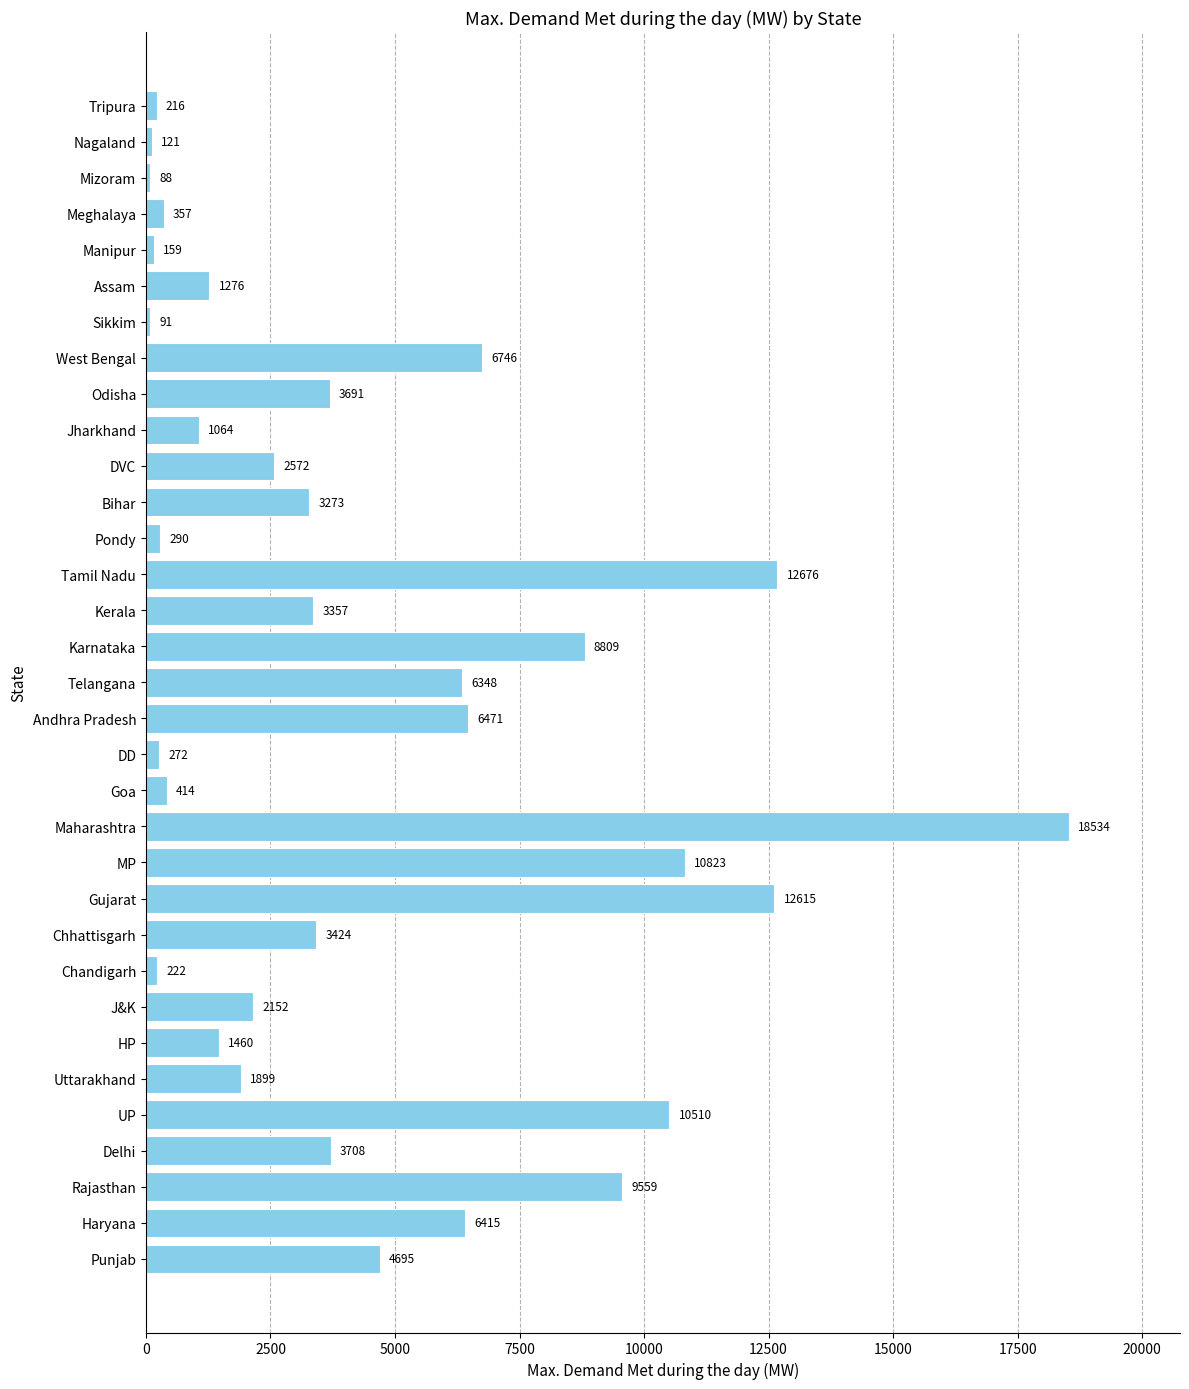

Approximately how many times larger is the value at J&K compared to Telangana?

0.3